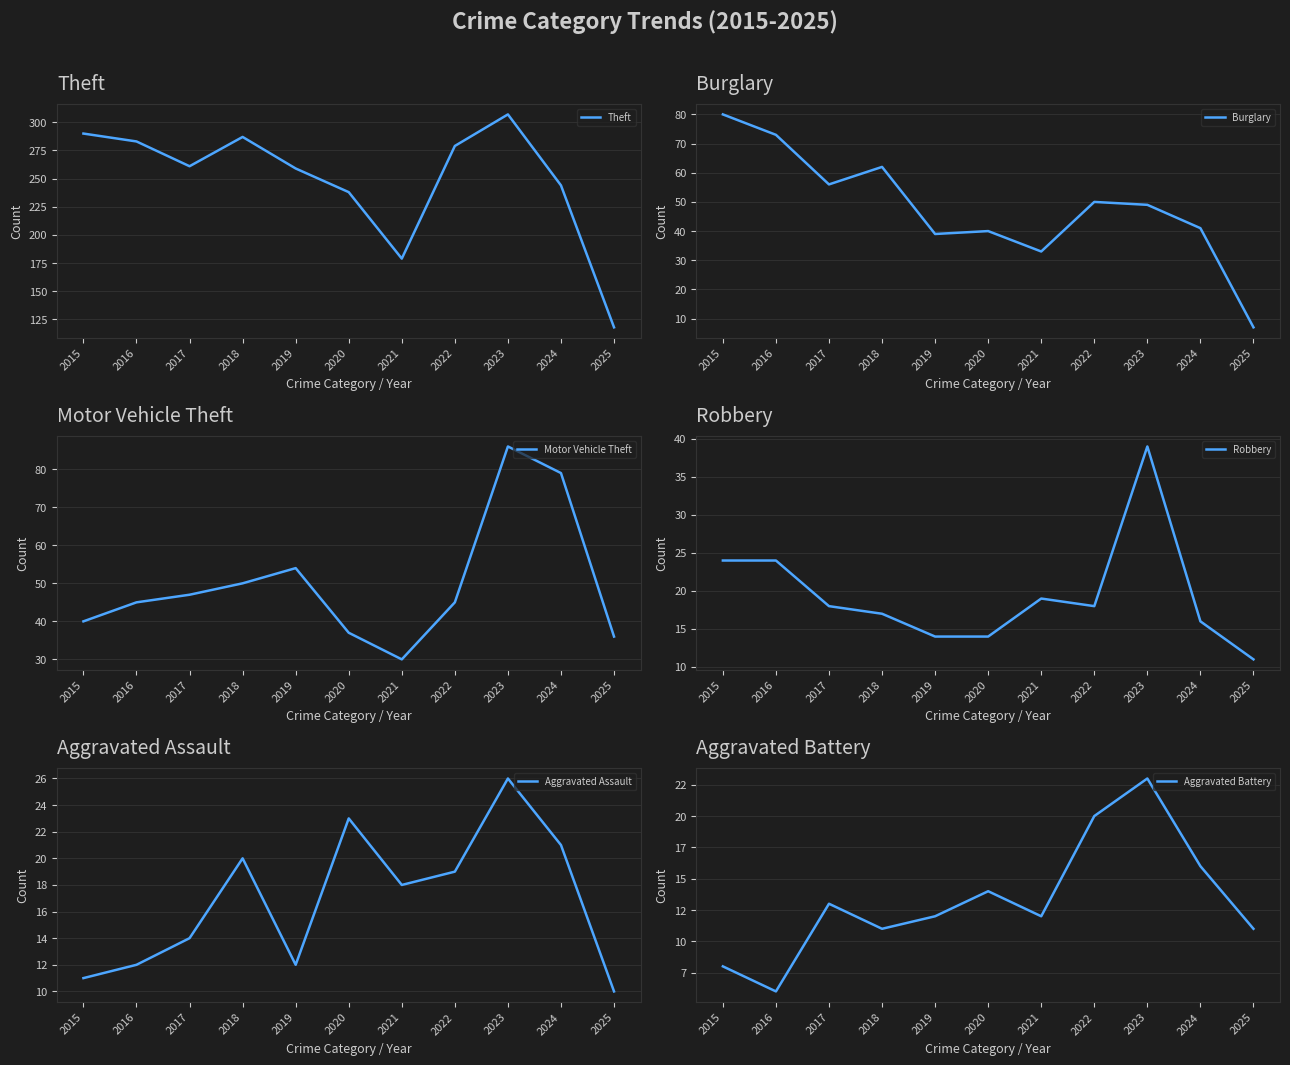

How many intersections are there between Aggravated Battery and Aggravated Assault?

3